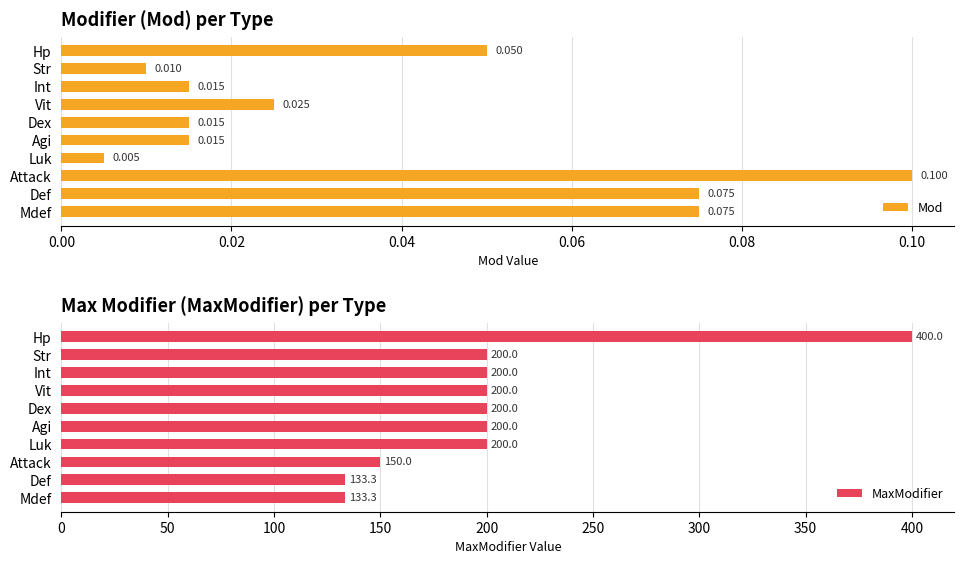

What value does the MaxModifier series have at Dex?

200.0